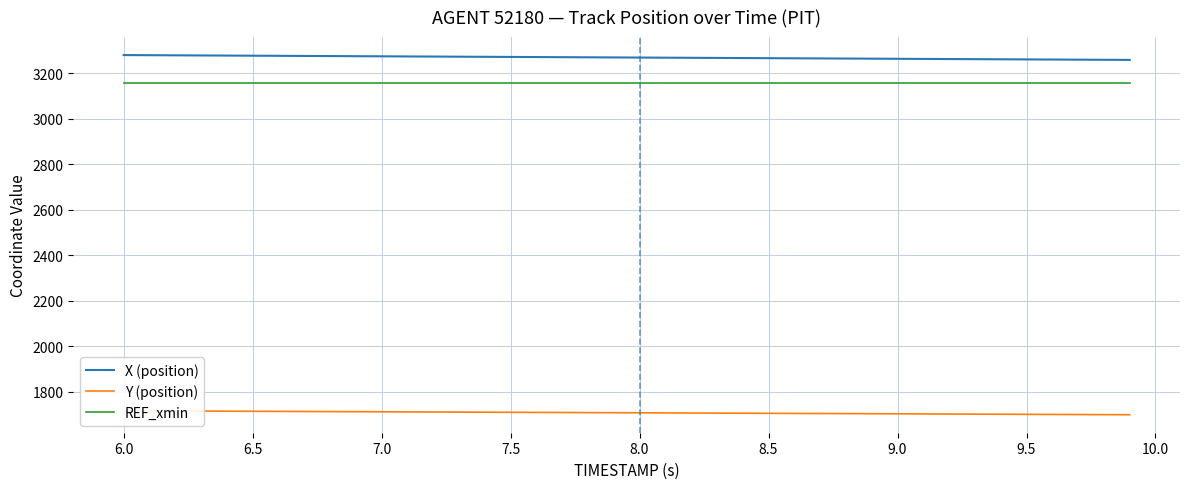

What is the maximum value for REF_xmin?

3158.3